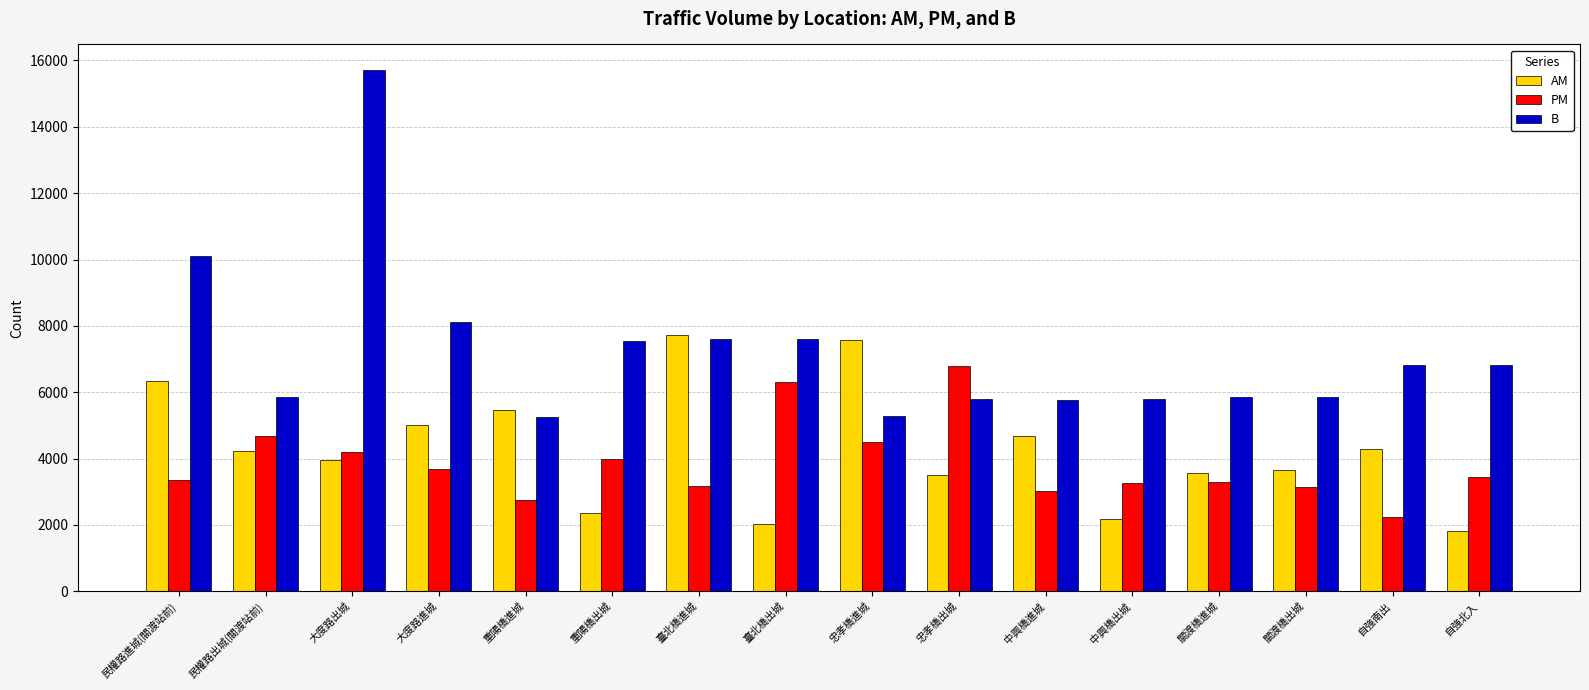

At how many categories does at least one series exceed 9139?

2